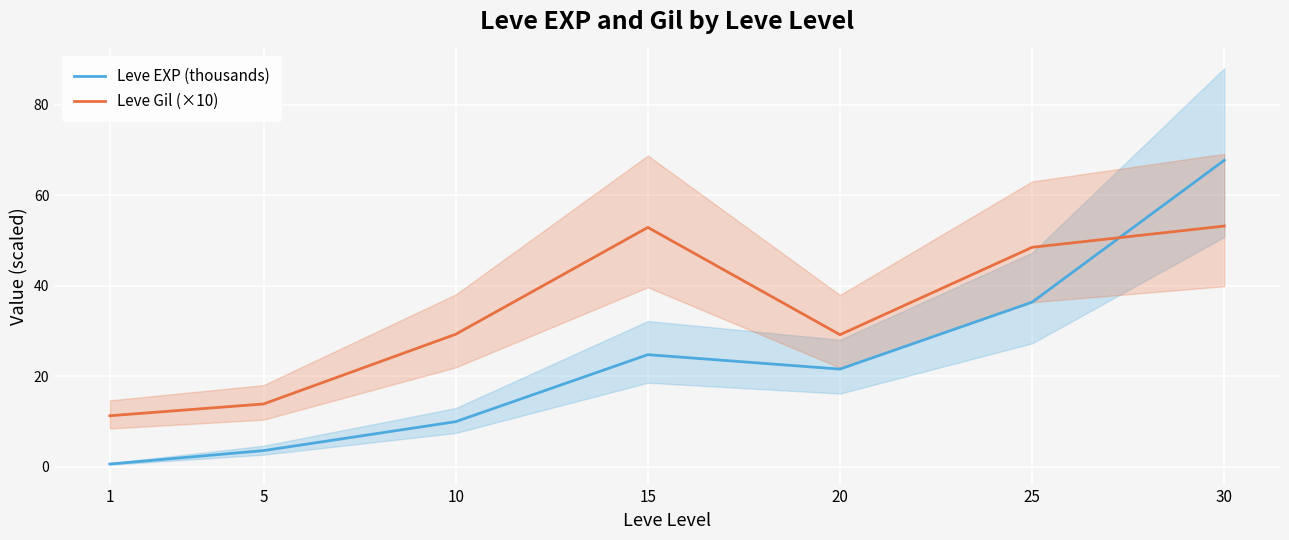

Does the chart display data point markers on the line(s)?

No